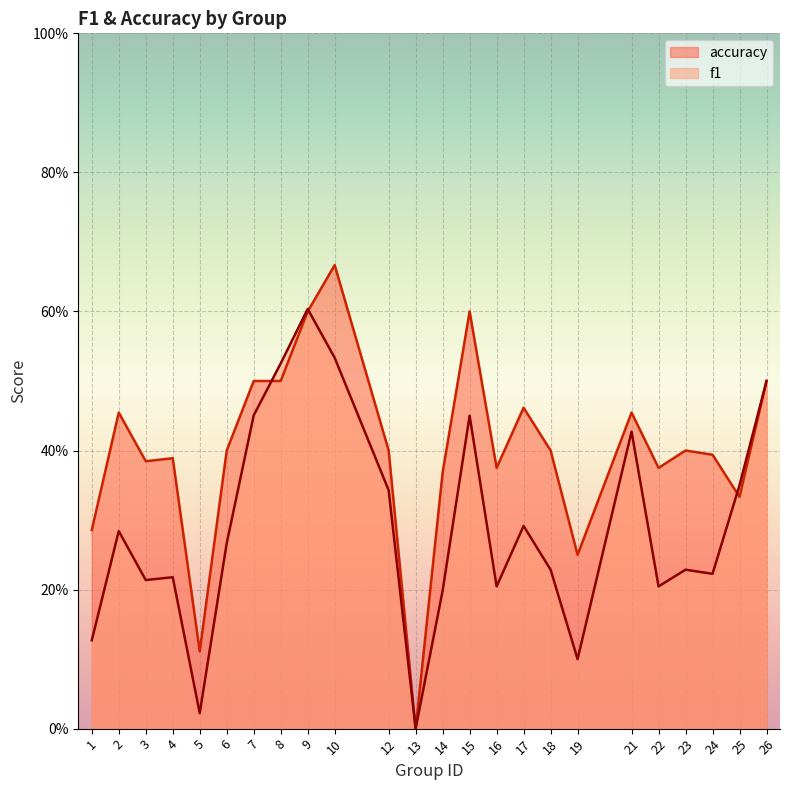

Reading right to left, what are all the values shown in this chart?

f1: 26=0.5	25=0.4	24=0.2	23=0.2	22=0.2	21=0.4	19=0.1	18=0.2	17=0.3	16=0.2	15=0.5	14=0.2	13=0.0	12=0.3	10=0.5	9=0.6	8=0.5	7=0.5	6=0.3	5=0.0	4=0.2	3=0.2	2=0.3	1=0.1
accuracy: 26=0.5	25=0.3	24=0.4	23=0.4	22=0.4	21=0.5	19=0.2	18=0.4	17=0.5	16=0.4	15=0.6	14=0.4	13=0.0	12=0.4	10=0.7	9=0.6	8=0.5	7=0.5	6=0.4	5=0.1	4=0.4	3=0.4	2=0.5	1=0.3